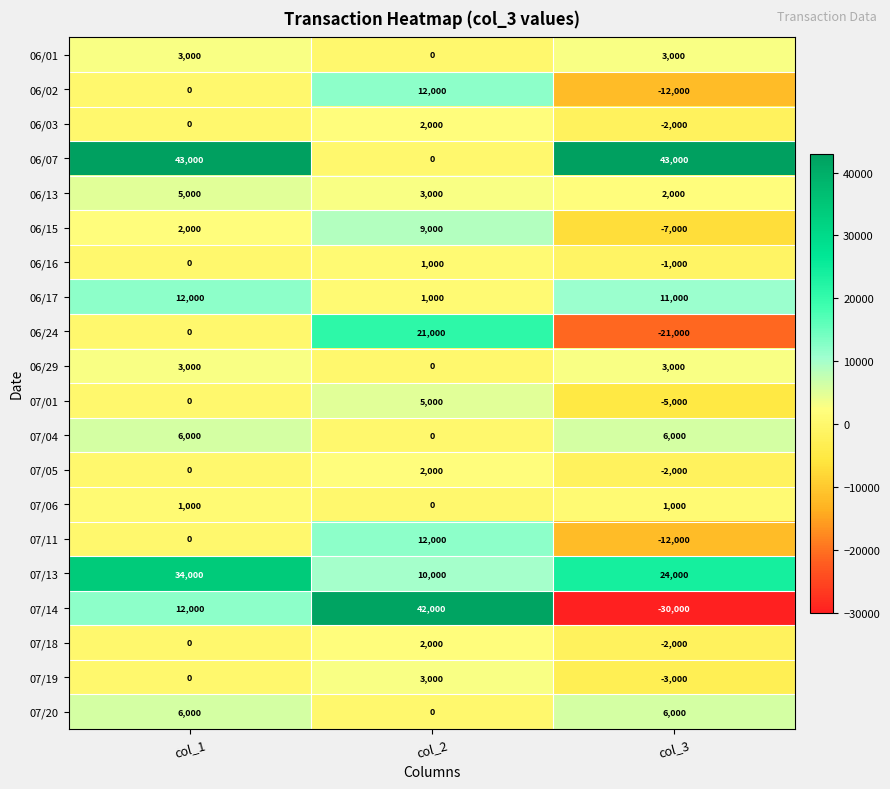

How many categories are shown in the chart?

3